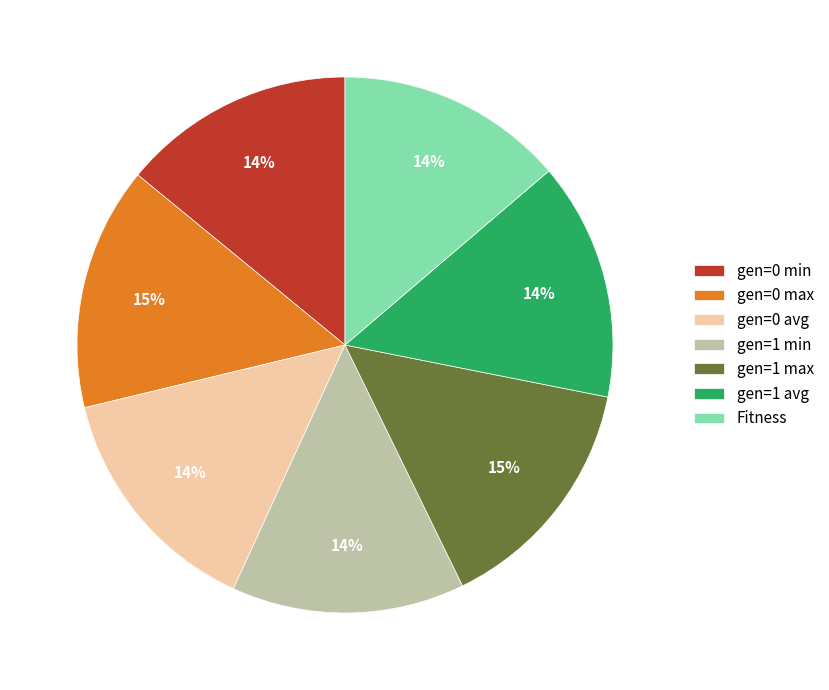

Is it true that Fitness is 28% of the pie?

False